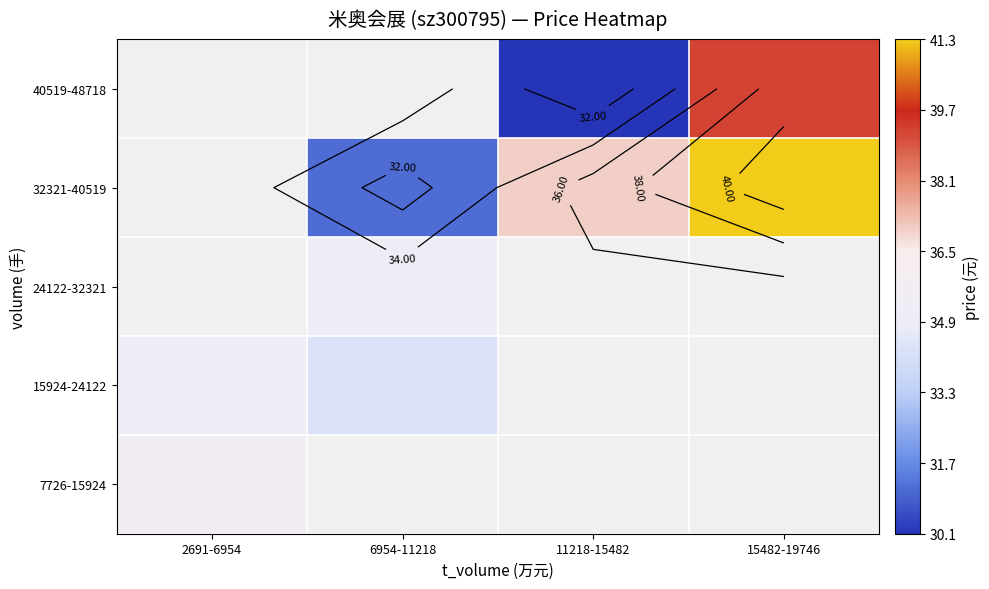

Which label corresponds to the largest value in the chart?

15482-19746